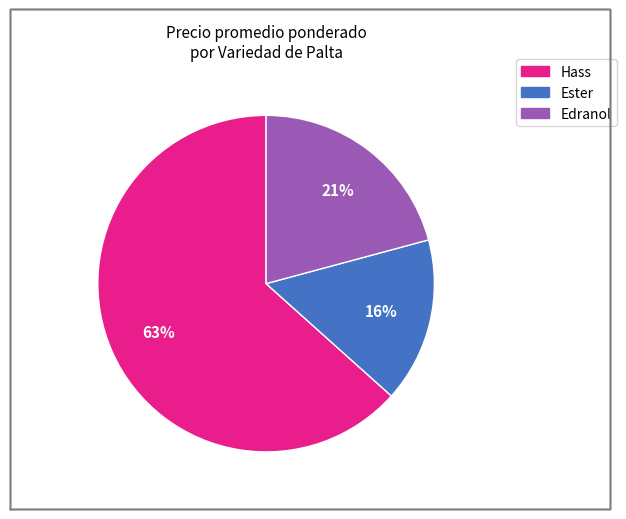

Is there any slice that represents more than half of the pie?

Yes